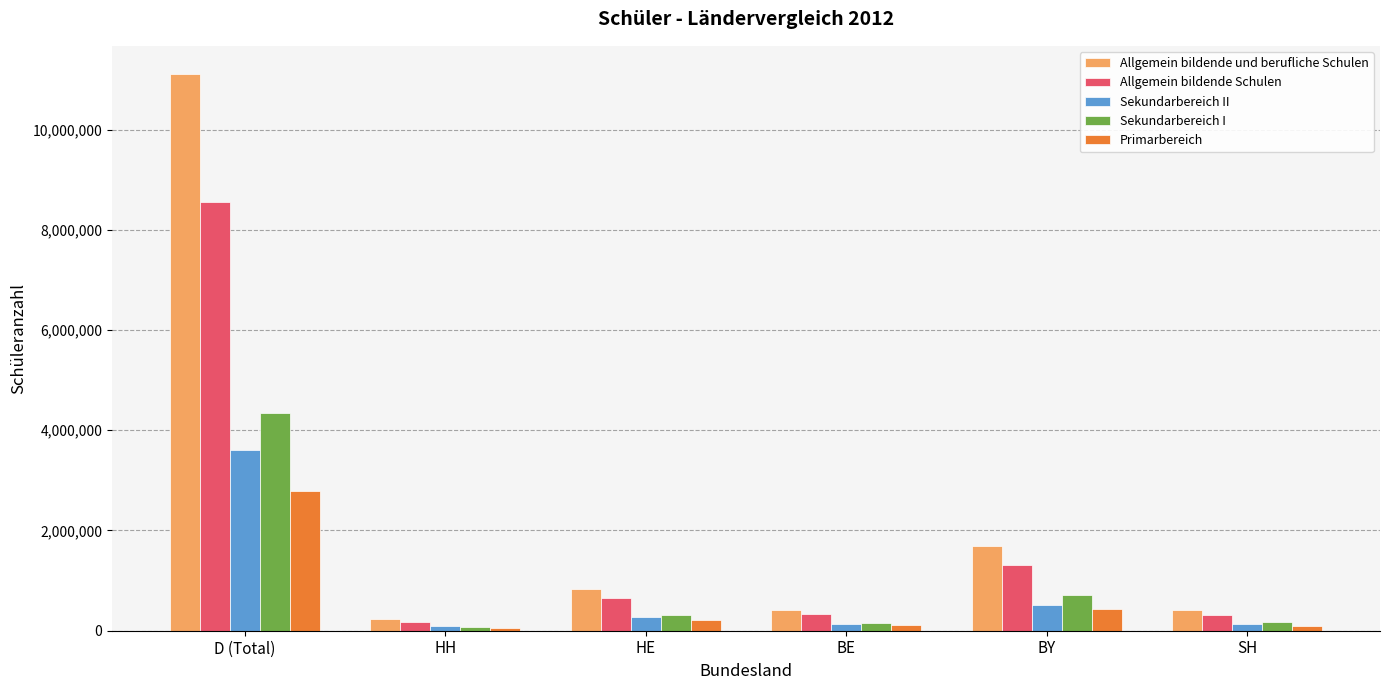

At how many categories does at least one series exceed 10424384?

1